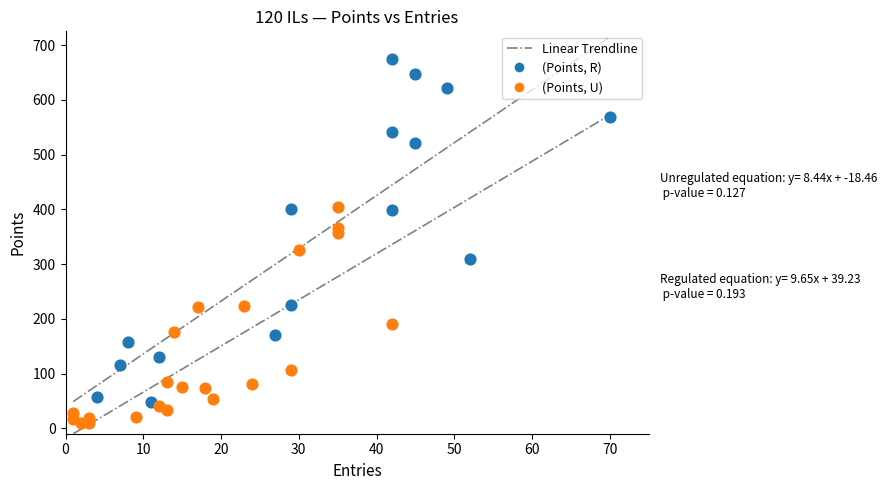

Which series reaches the maximum Y coordinate?

(Points, R)